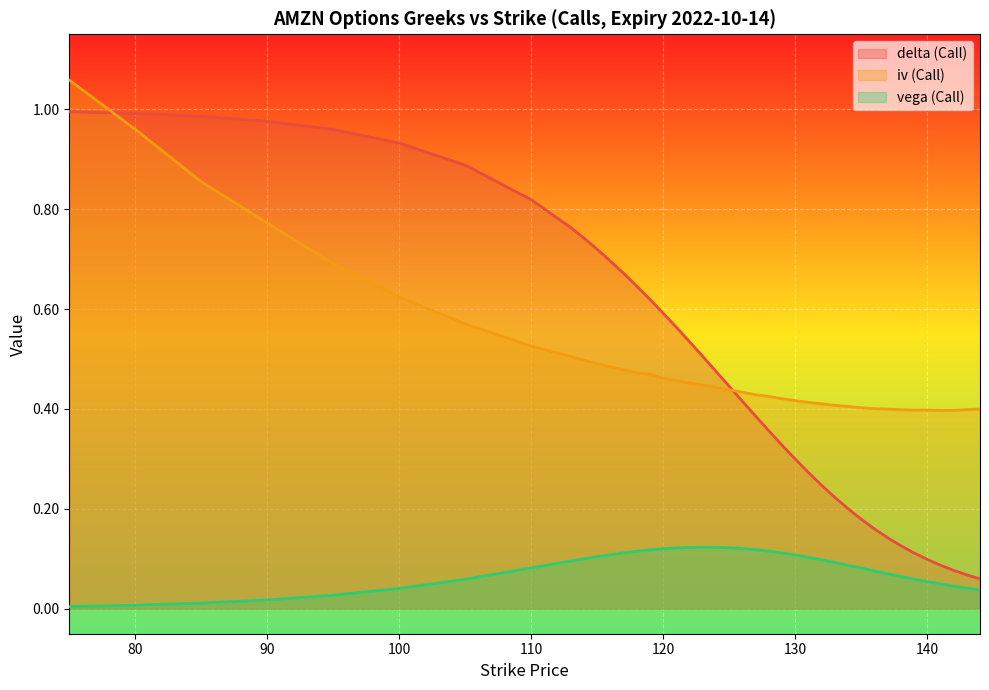

Which label corresponds to the largest value in the chart?

75